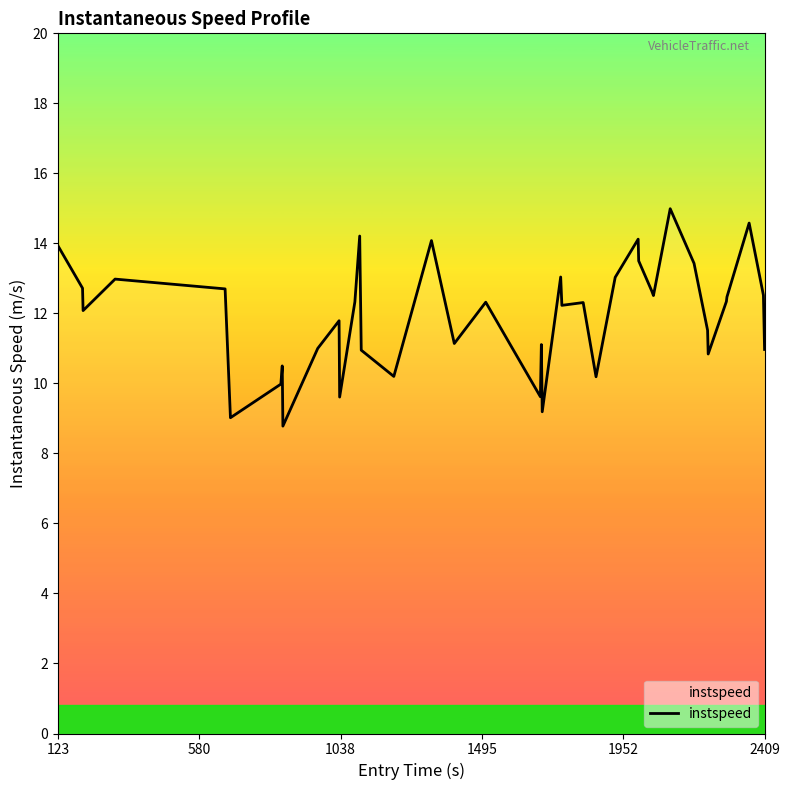

What is the difference between the maximum and minimum values?

6.2